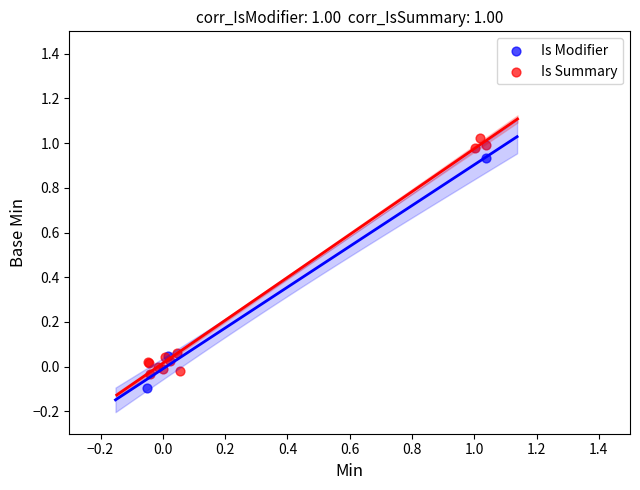

Which series contains the highest Y value?

Is Summary